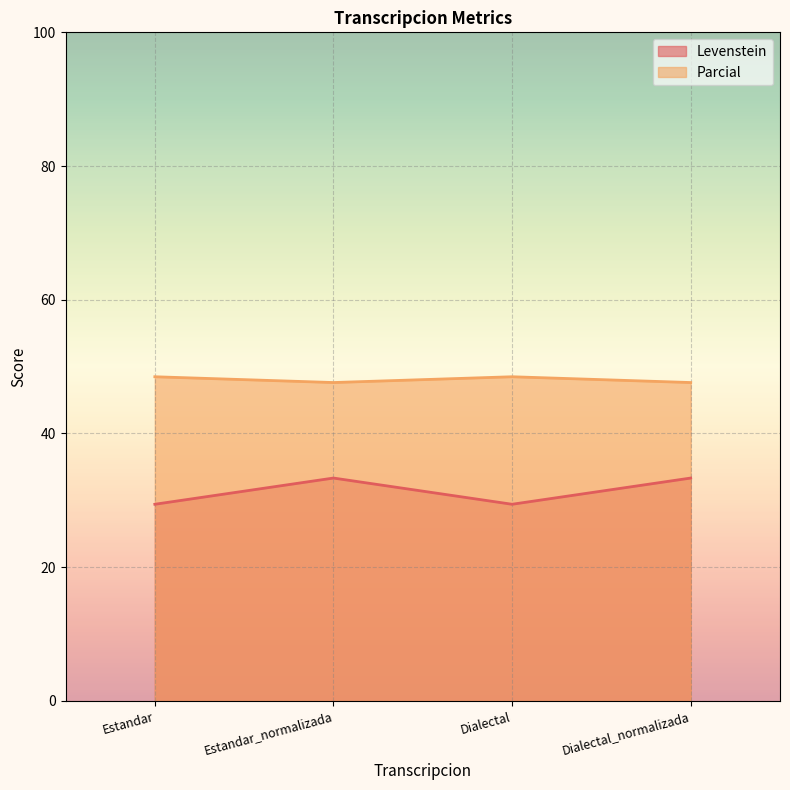

Which has a higher value, Estandar_normalizada or Dialectal_normalizada?

Estandar_normalizada